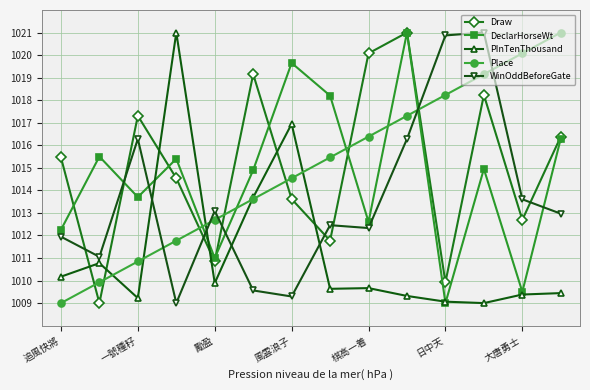

What is the lowest value of the Draw series?

1009.0